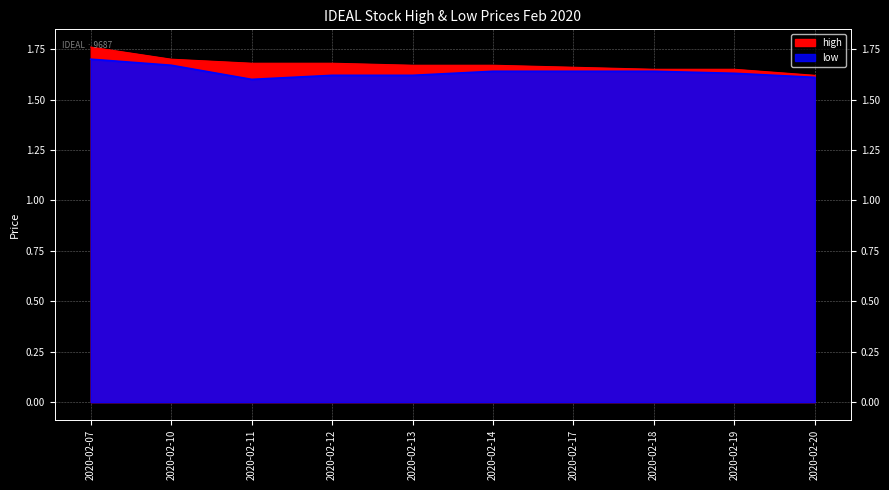

At 2020-02-07, list the series in order from largest to smallest.

high, low